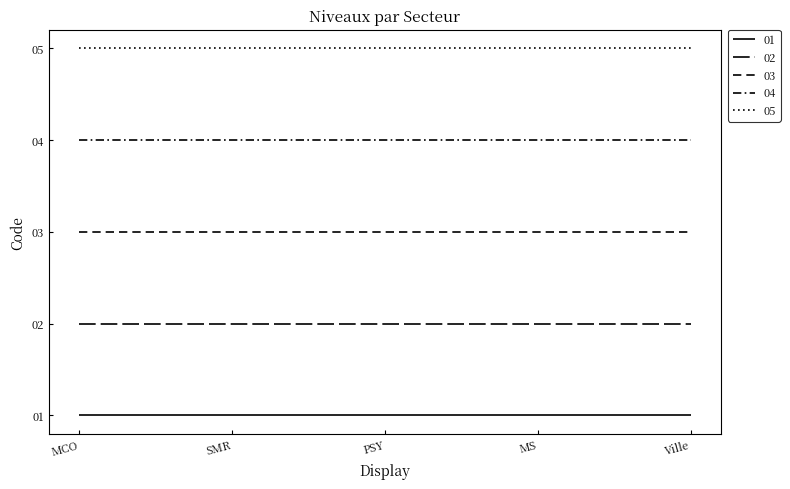

Does the chart display data point markers on the line(s)?

No